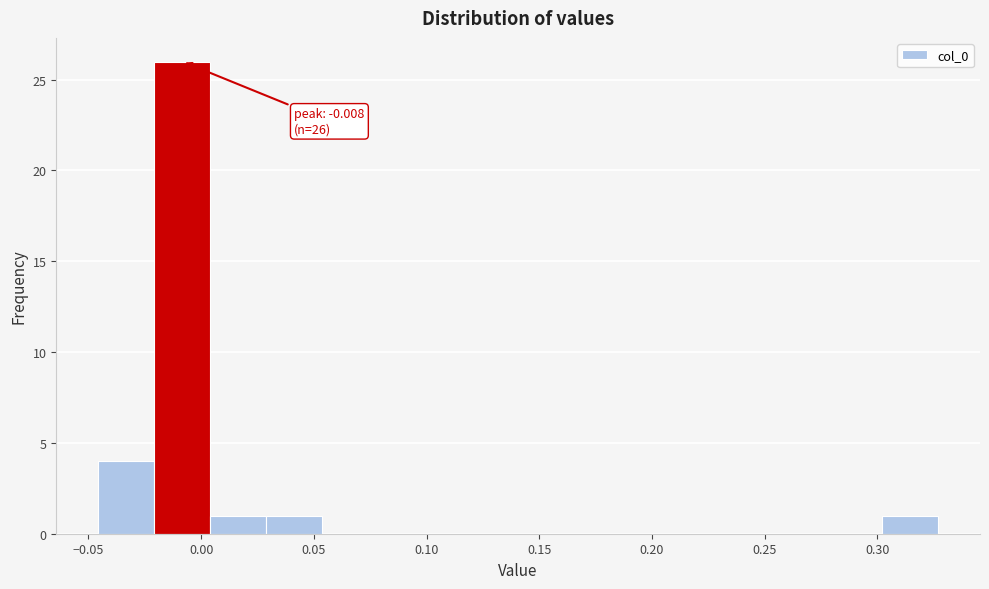

Over which range of the x-axis is the bar tallest?

-0.020 to 0.005